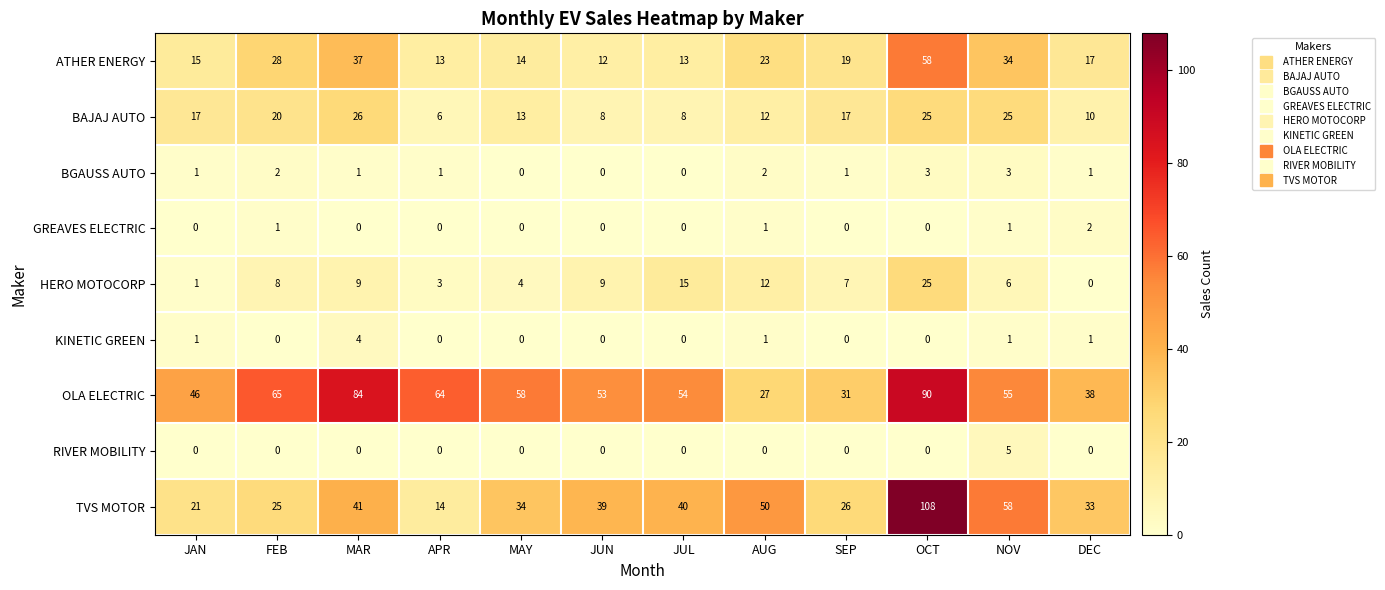

What is the difference between the maximum and minimum values in the TVS MOTOR series?

94